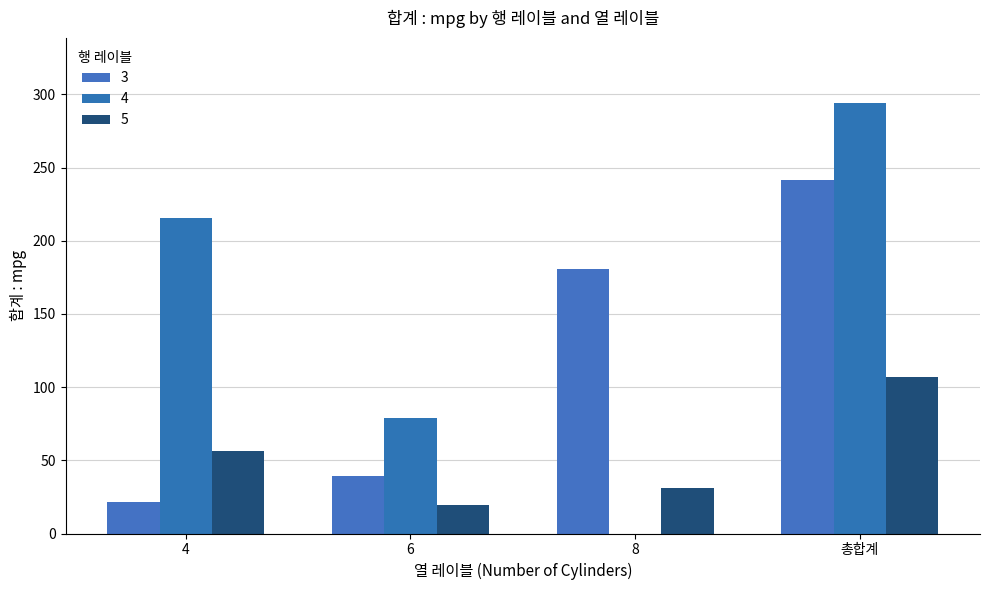

Count the number of categories in the chart.

4